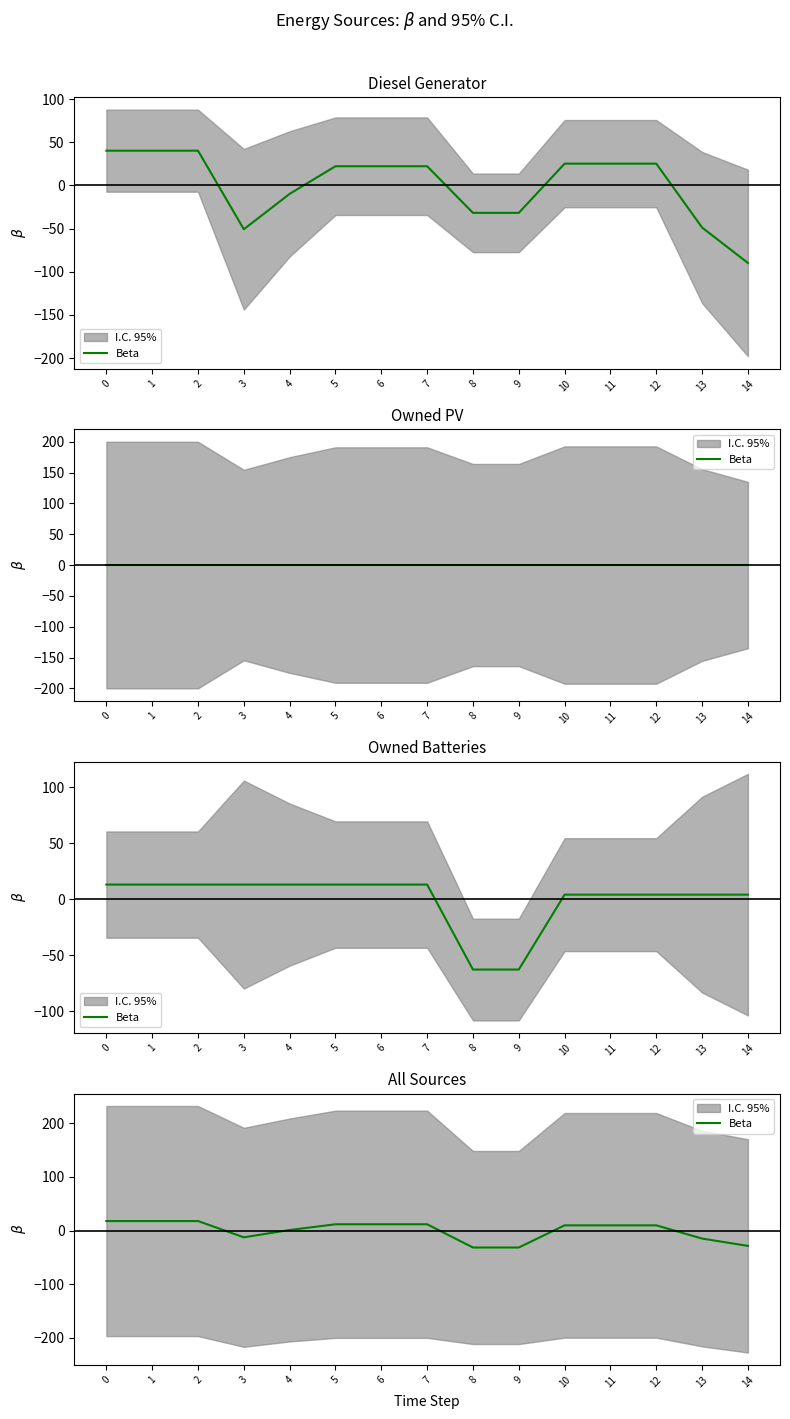

What is the difference between the maximum and minimum values?

49.3